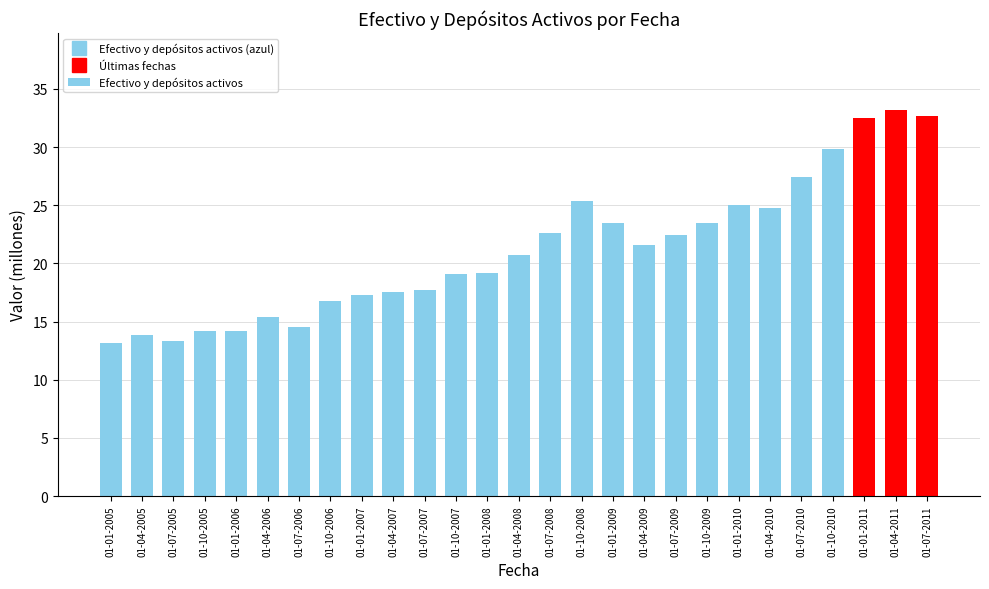

What is the difference between the values at 01-10-2010 and 01-04-2011?

3.3